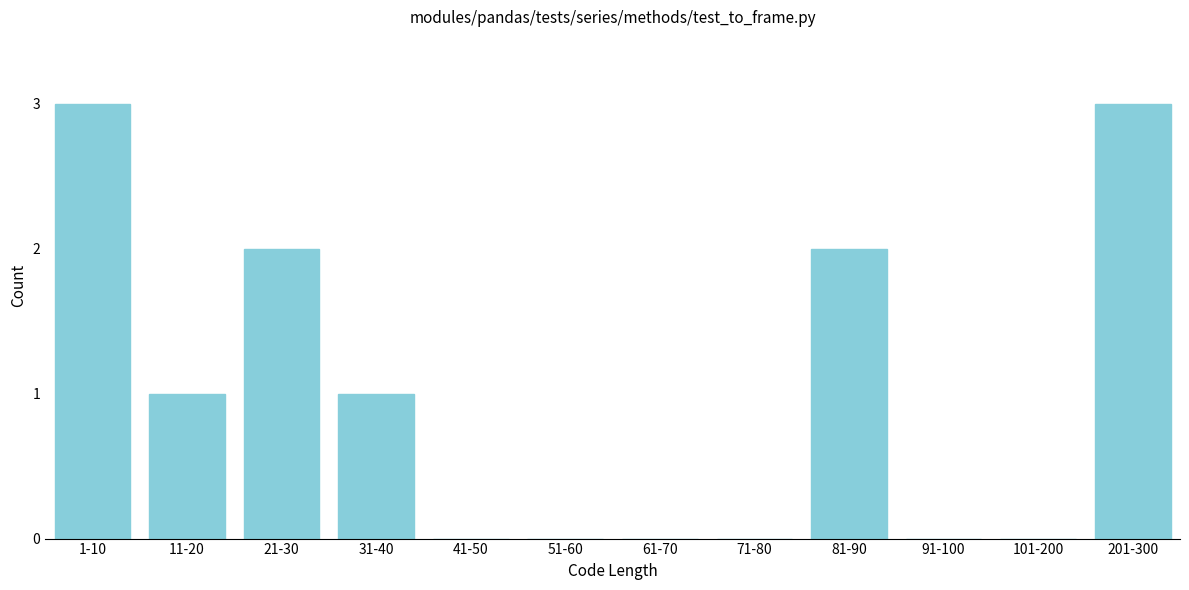

Reading right to left, transcribe all the data shown in this chart.

201-300=3	101-200=0	91-100=0	81-90=2	71-80=0	61-70=0	51-60=0	41-50=0	31-40=1	21-30=2	11-20=1	1-10=3